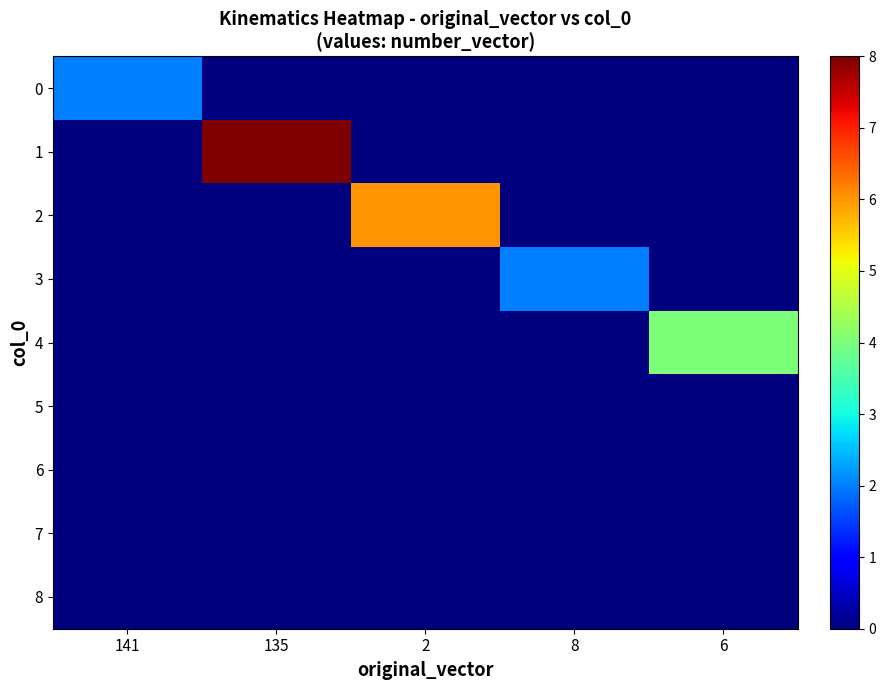

Reading left to right, extract all data points from this chart.

0: 141=2	135=0	2=0	8=0	6=0
1: 141=0	135=8	2=0	8=0	6=0
2: 141=0	135=0	2=6	8=0	6=0
3: 141=0	135=0	2=0	8=2	6=0
4: 141=0	135=0	2=0	8=0	6=4
5: 141=0	135=0	2=0	8=0	6=0
6: 141=0	135=0	2=0	8=0	6=0
7: 141=0	135=0	2=0	8=0	6=0
8: 141=0	135=0	2=0	8=0	6=0